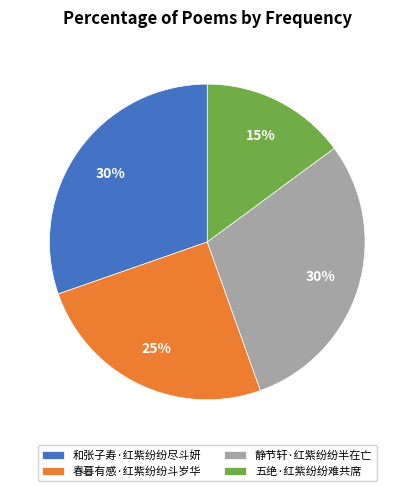

What is the ratio of the value at 五绝·红紫纷纷难共席 to the value at 和张子寿·红紫纷纷尽斗妍?

0.5